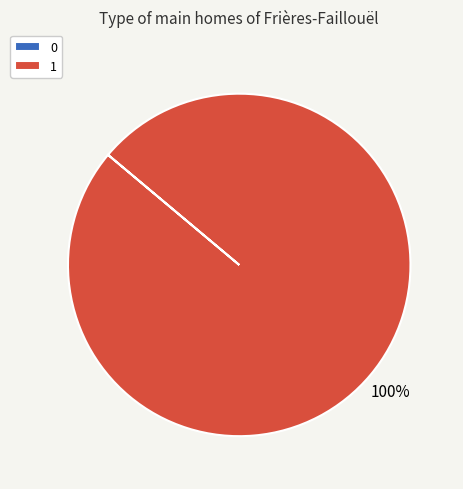

Does any single category account for the majority?

Yes